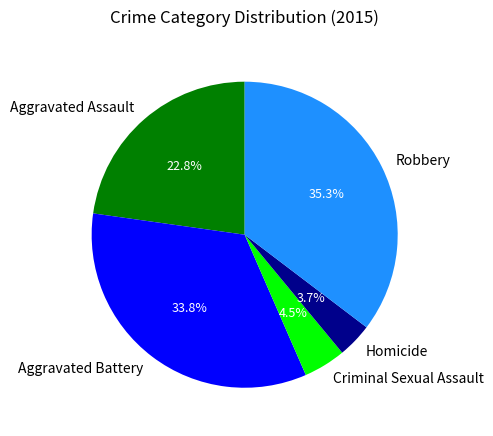

Rank the categories by value from lowest to highest.

Homicide, Criminal Sexual Assault, Aggravated Assault, Aggravated Battery, Robbery